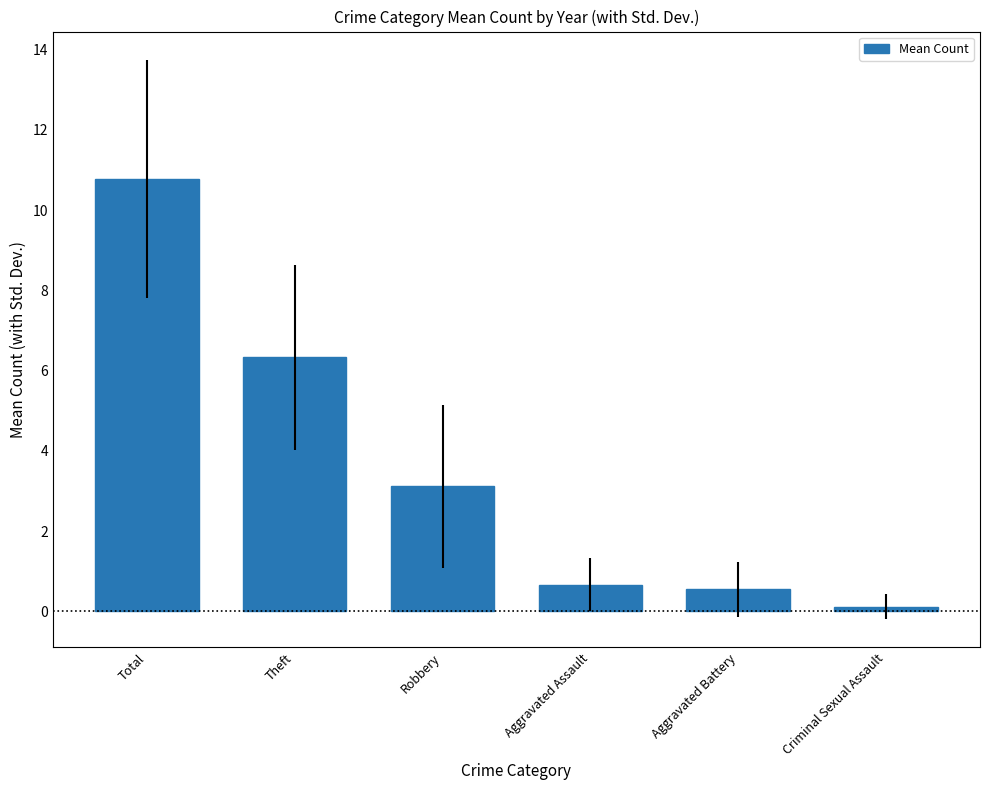

How many series are shown in this chart?

1